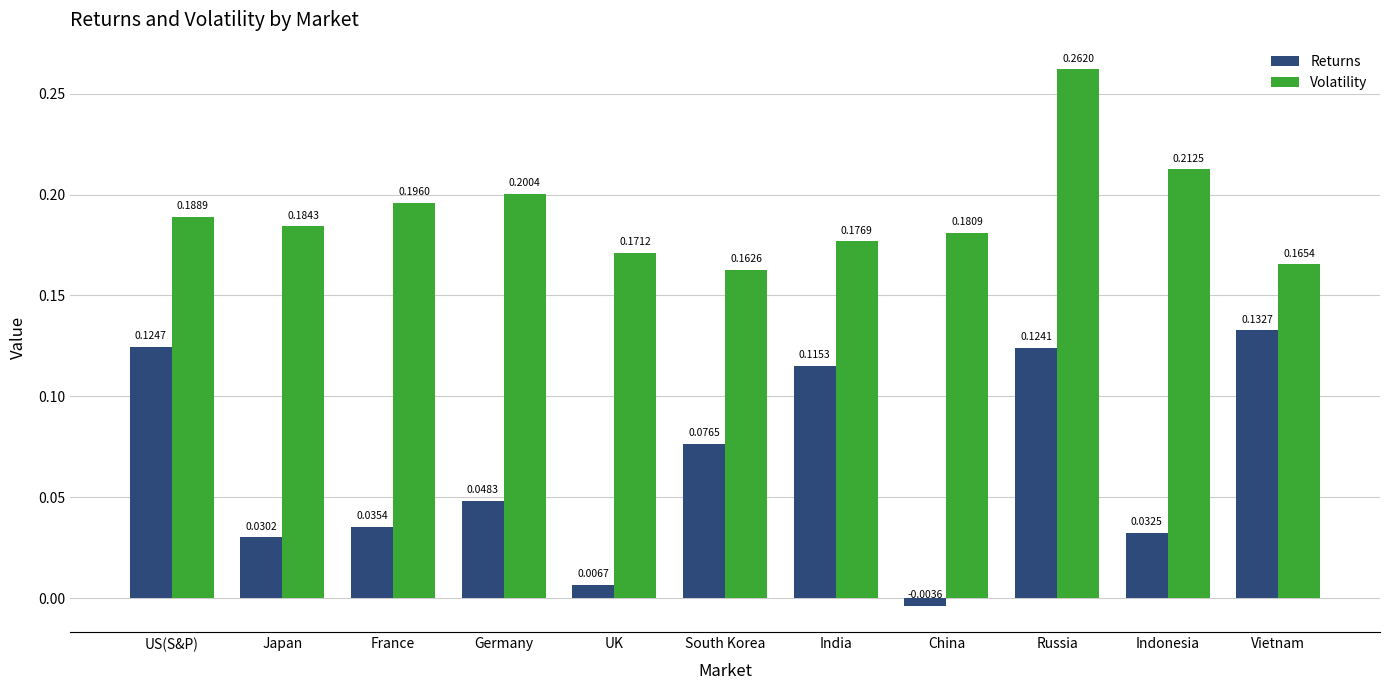

Where does the Returns series first go above 0?

US(S&P)